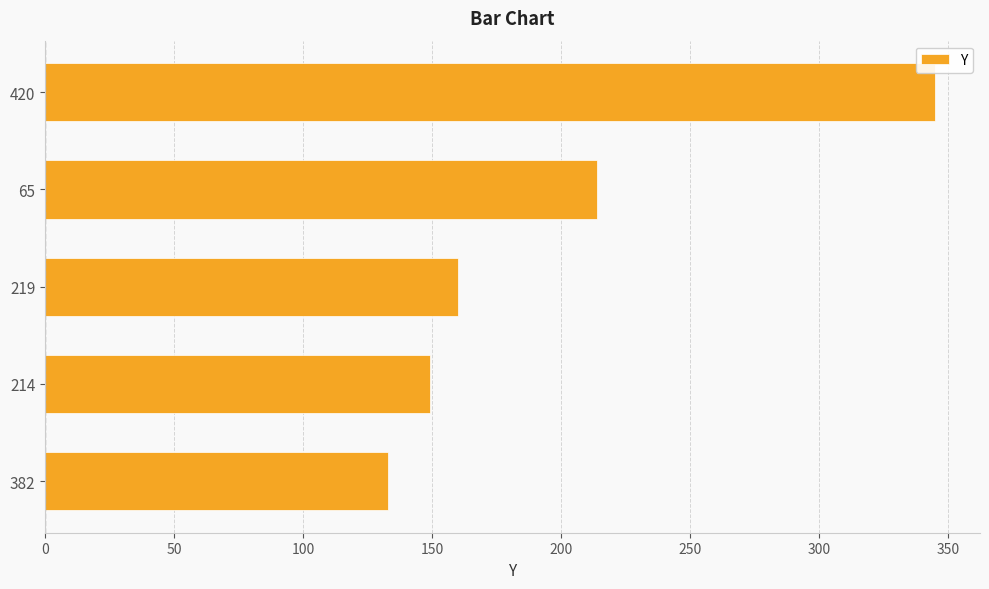

What is the average value?

200